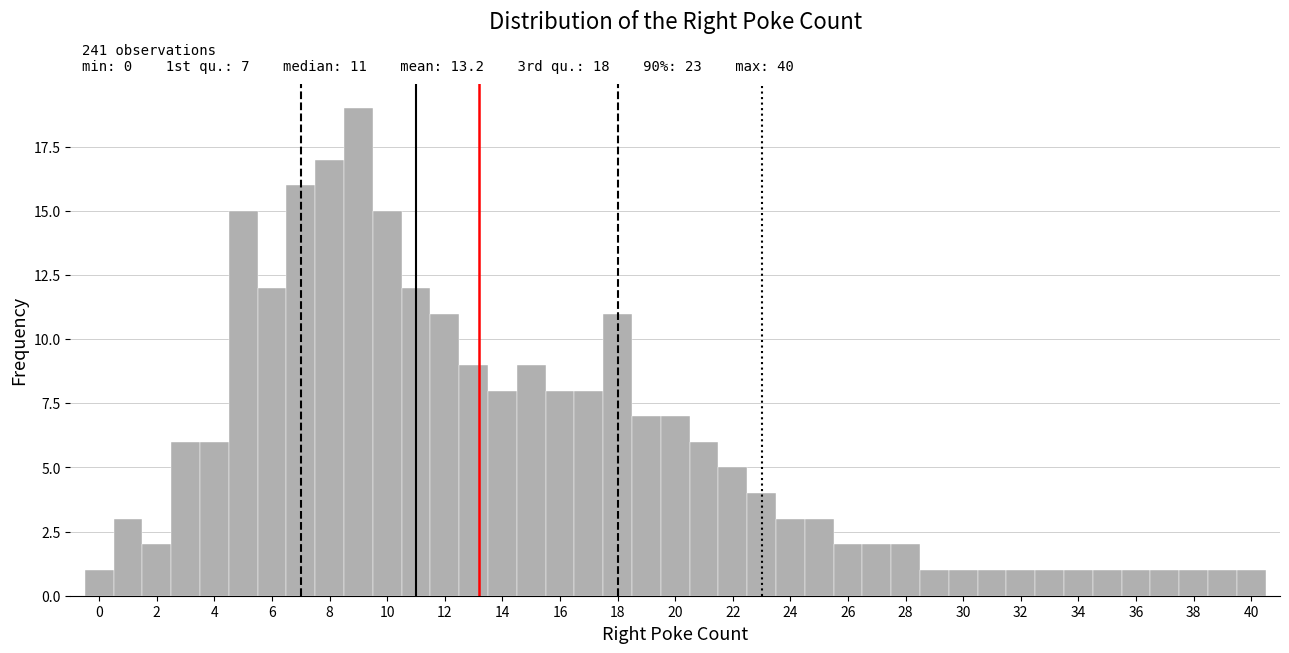

Which range on the x-axis has the tallest bar?

8.5 to 9.5